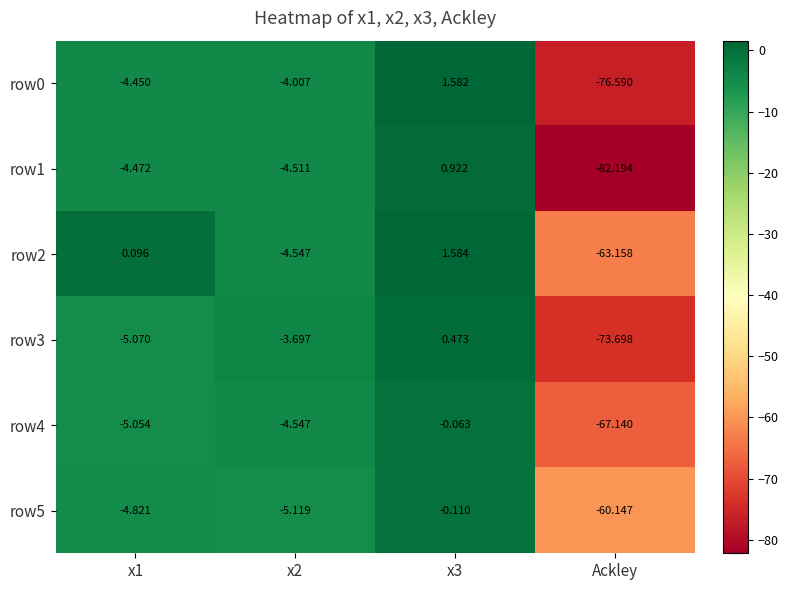

Which category has the highest value across all series?

x3